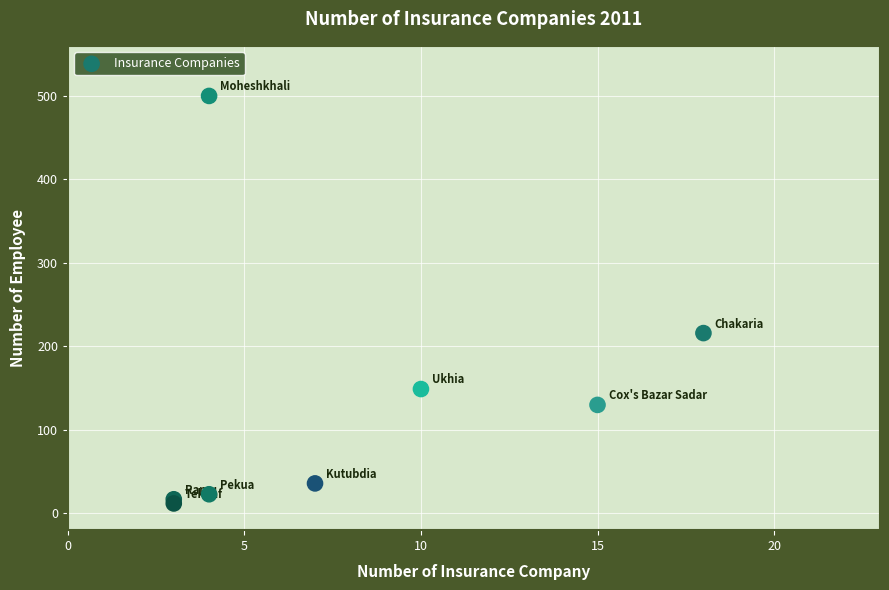

What Y value in the scatter plot is closest to 256?

216